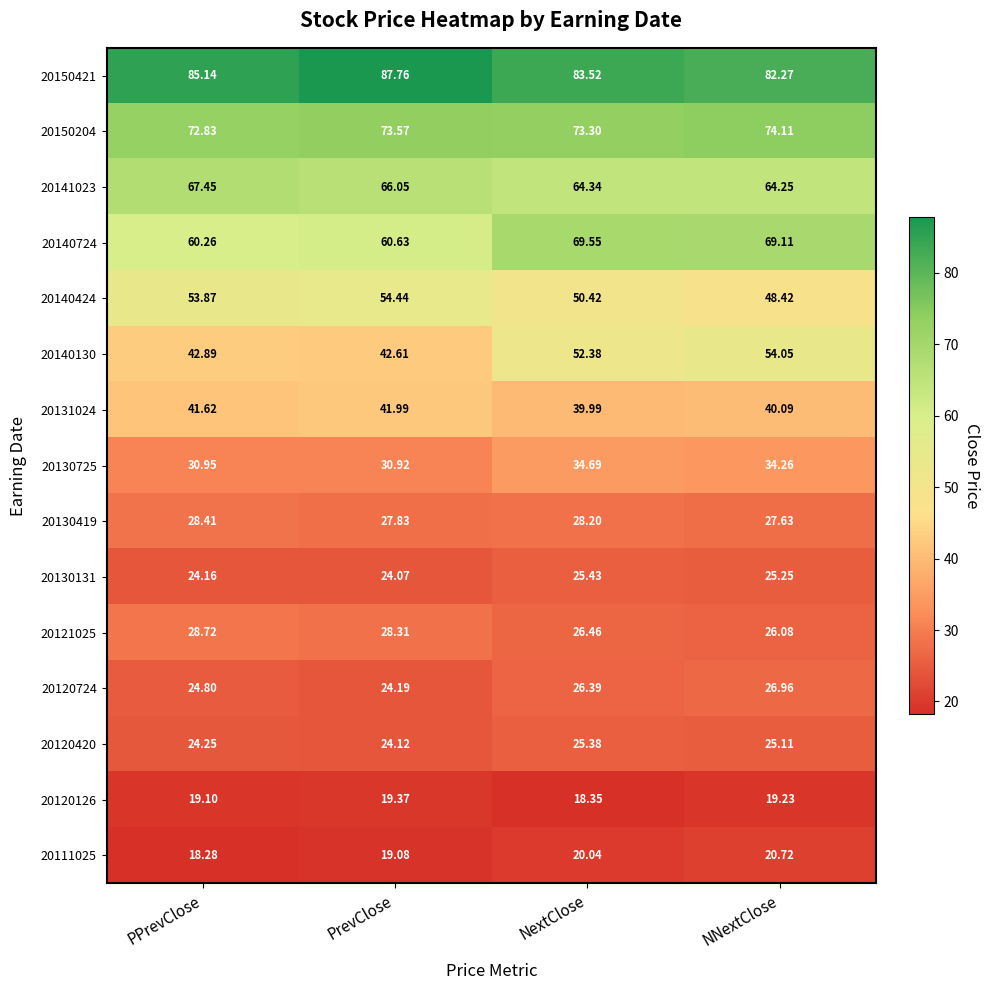

At which label does 20130725 first exceed 34?

NextClose